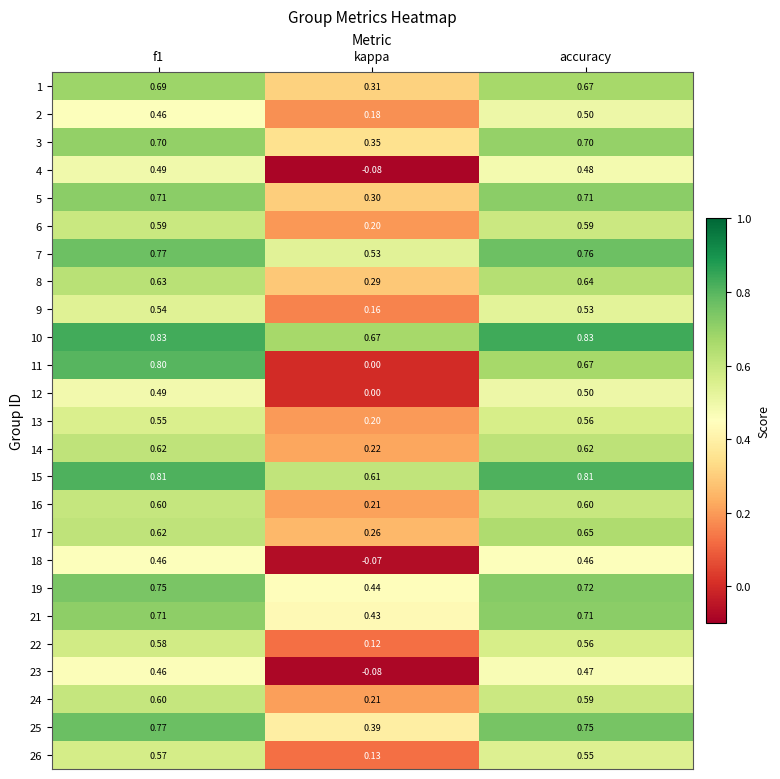

Which series has the largest total across all categories?

10